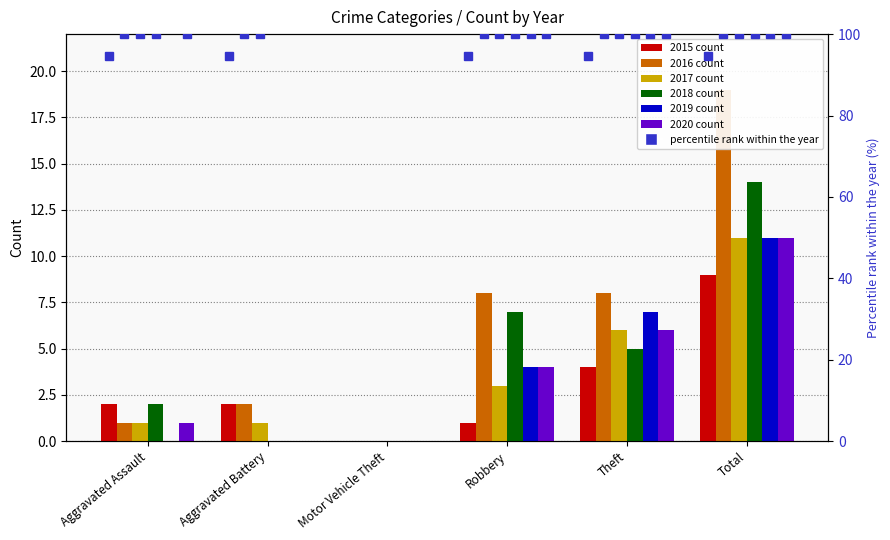

At how many categories does at least one series exceed 6?

3